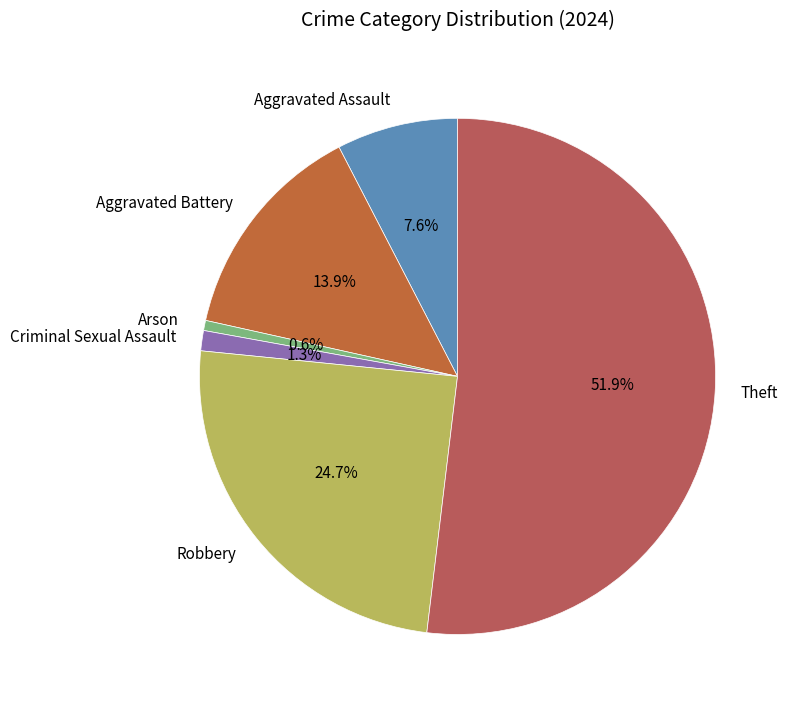

Is it true that Aggravated Assault is 8% of the pie?

True